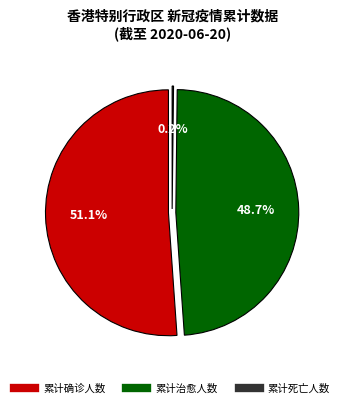

How many segments does this pie chart have?

3